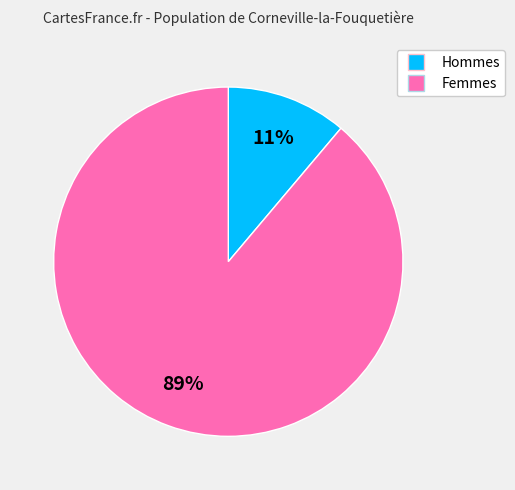

To the nearest percent, what is the difference between the largest and smallest slice percentages?

78%